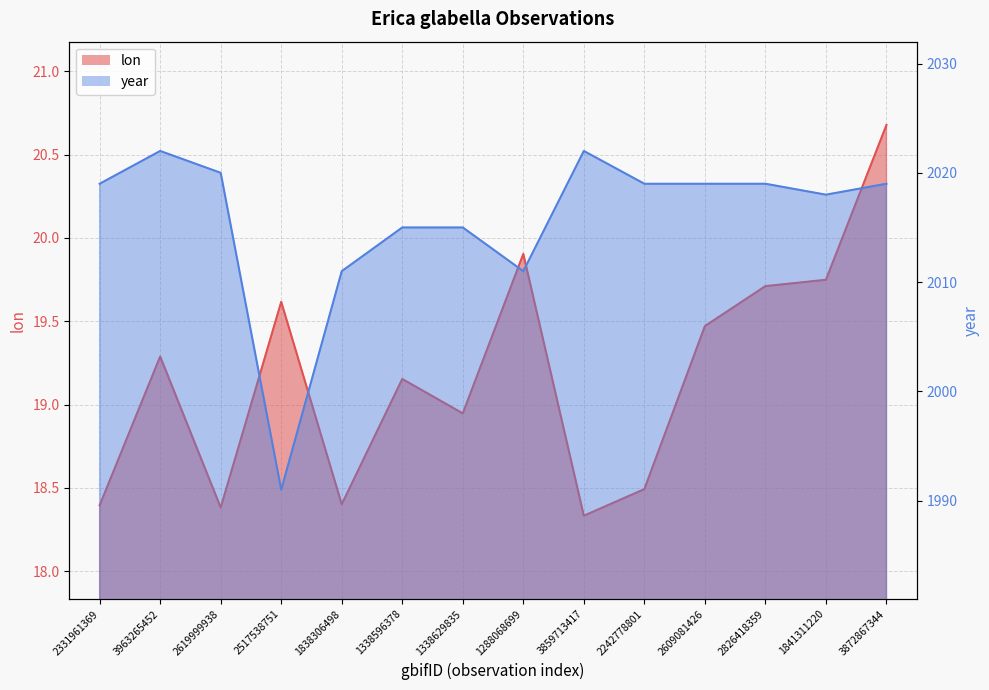

At which category does lon reach its first local valley?

2619999938